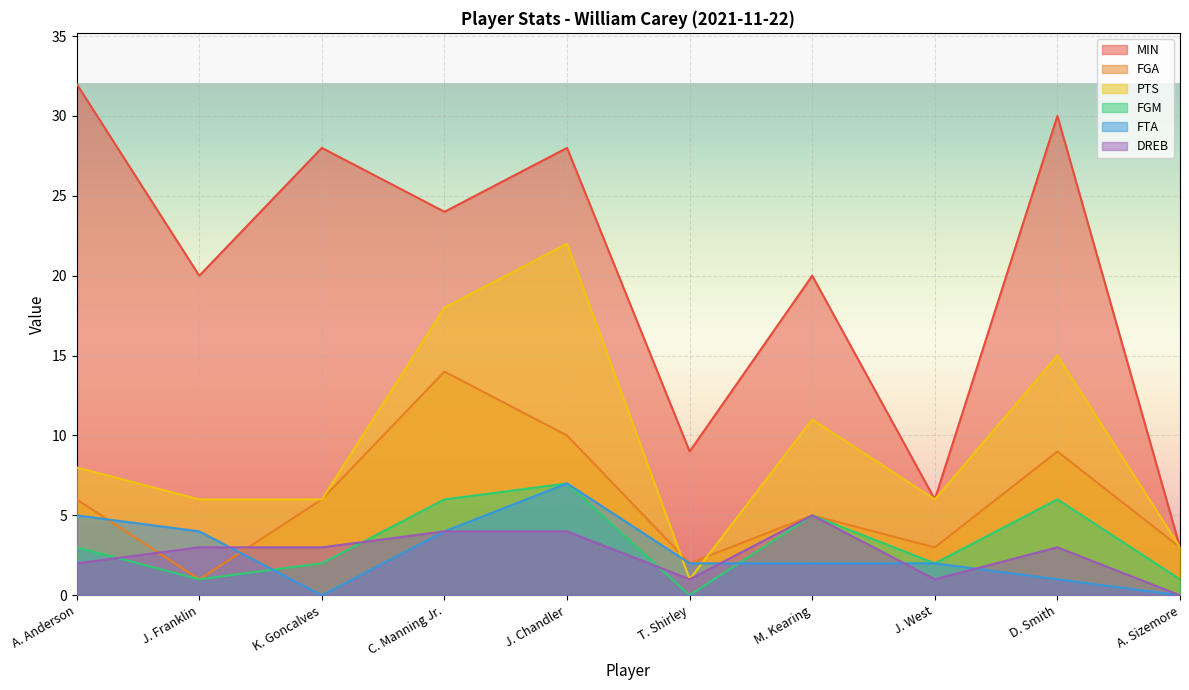

Is it true that FTA equals 2 at T. Shirley?

True